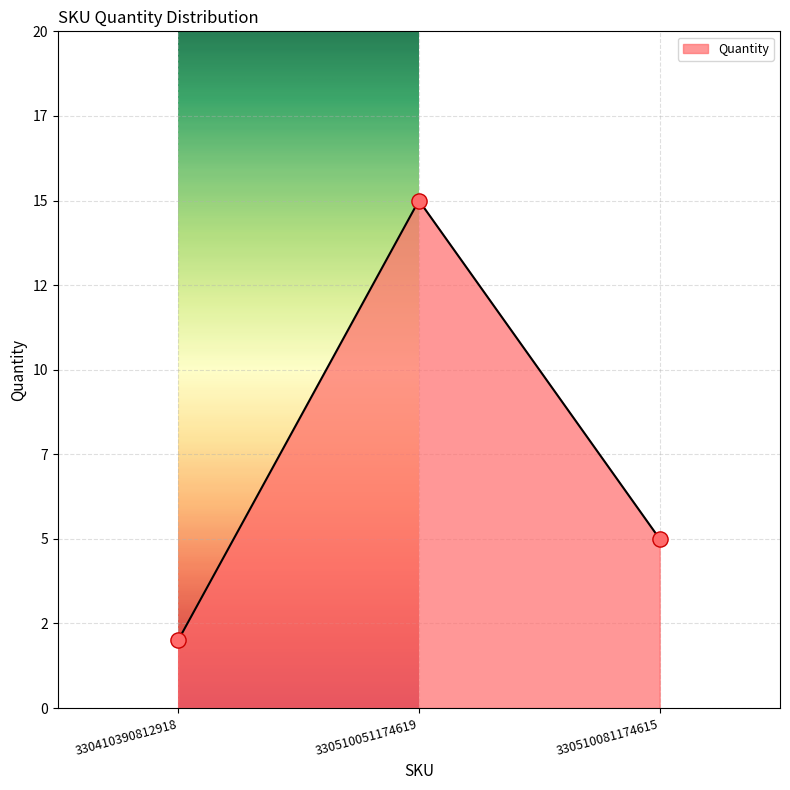

What is the change in value from 330410390812918 to 330510051174619?

+13